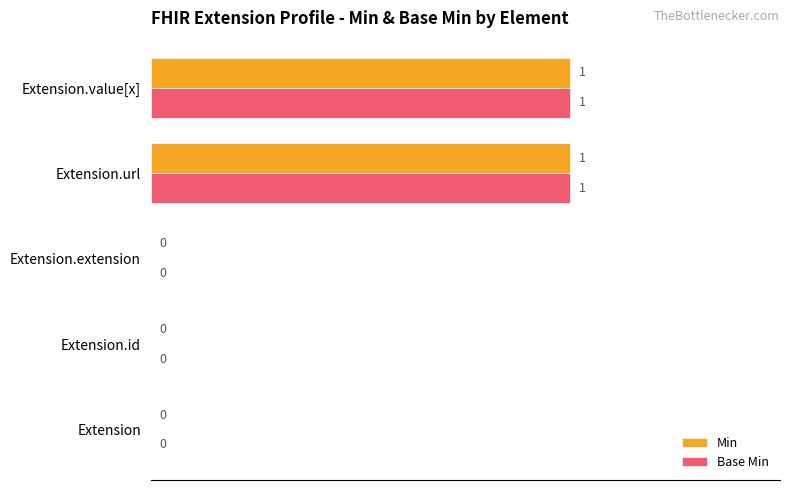

The Min series shows -1 at Extension.extension. True or false?

False